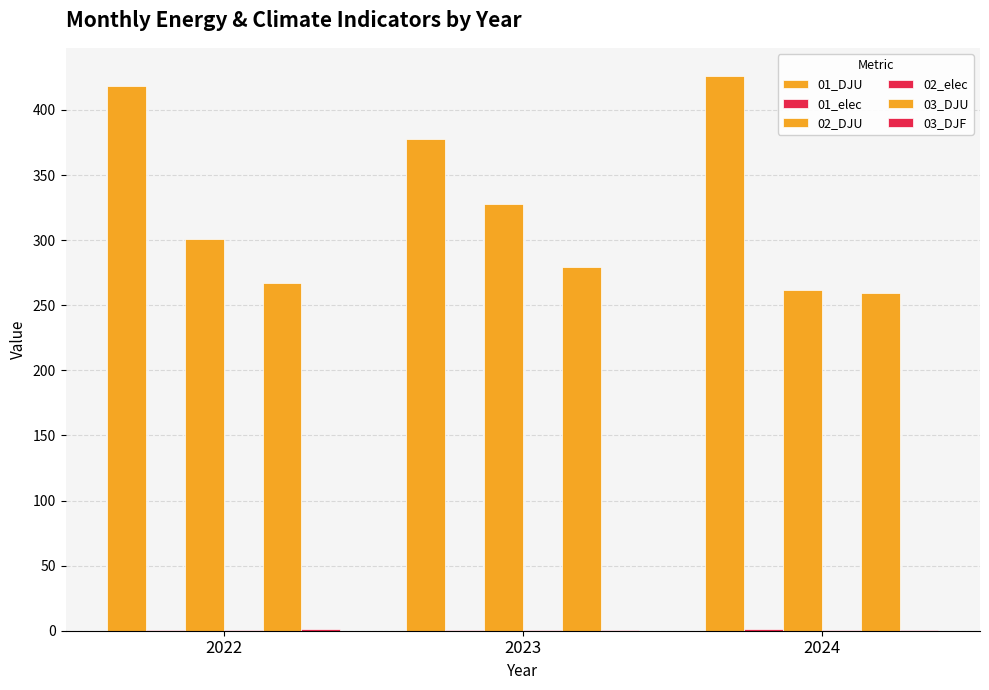

How many data points in 02_DJU are above 301?

2